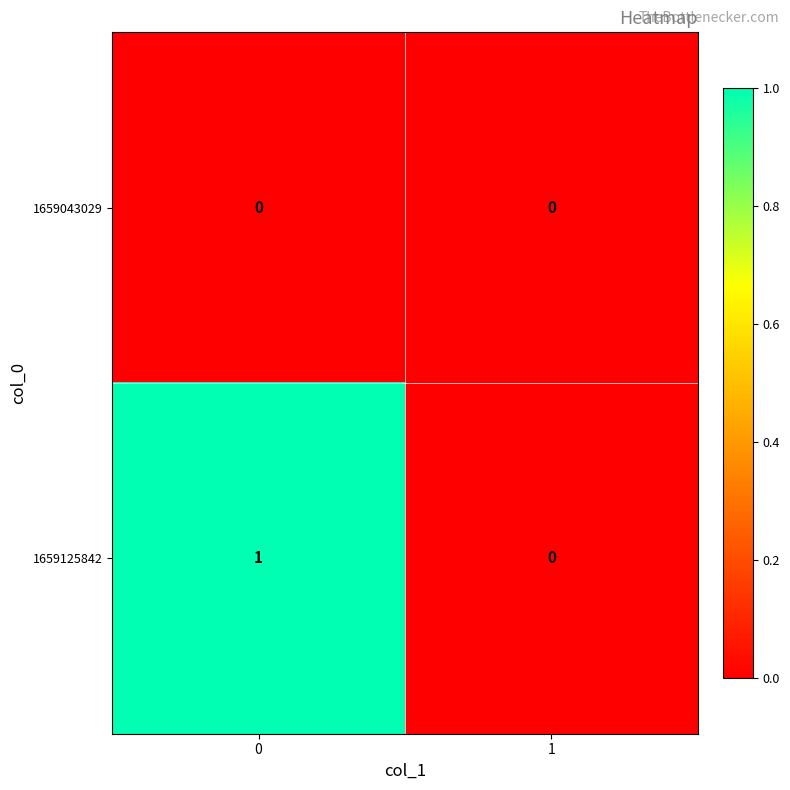

The 1659125842 series shows 0 at 1. True or false?

True